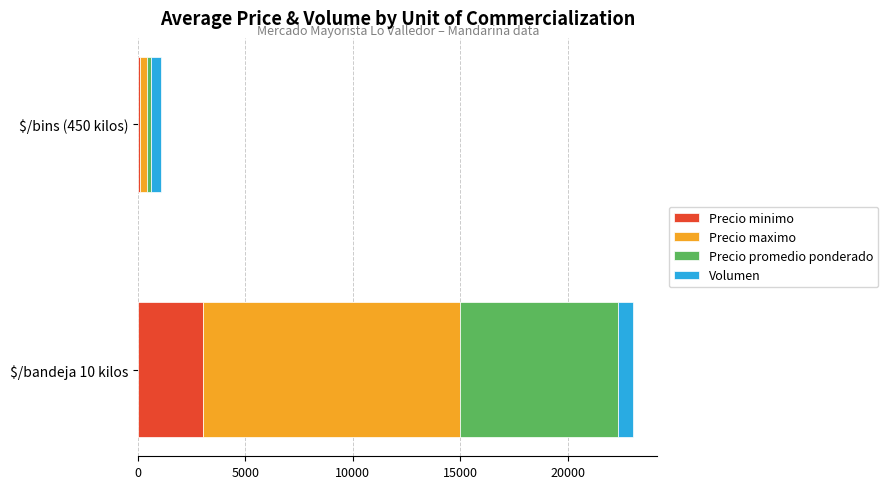

What is the average value of the Precio minimo series?

1550